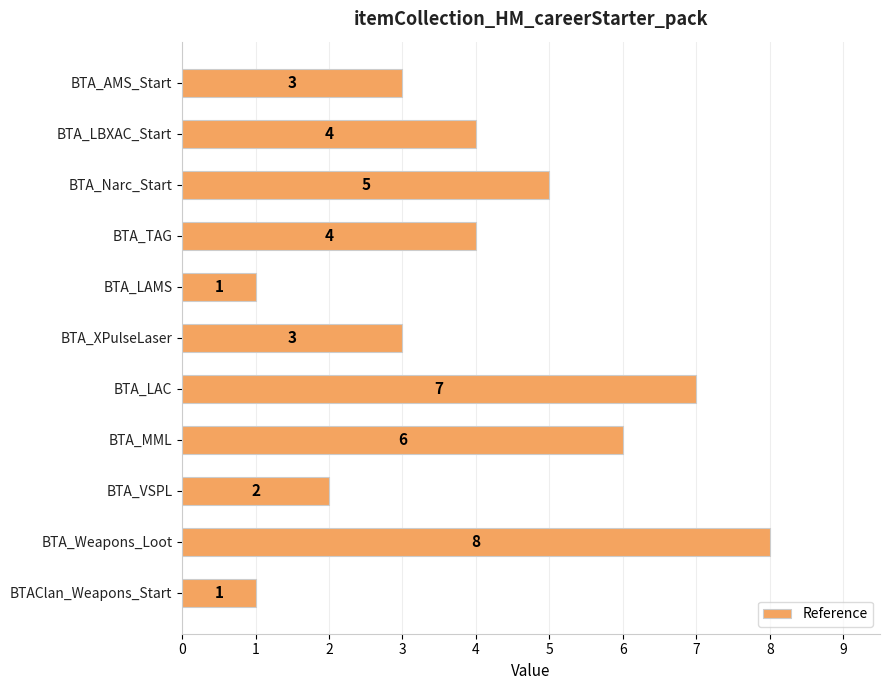

Count the values in the range 2 to 6.

7